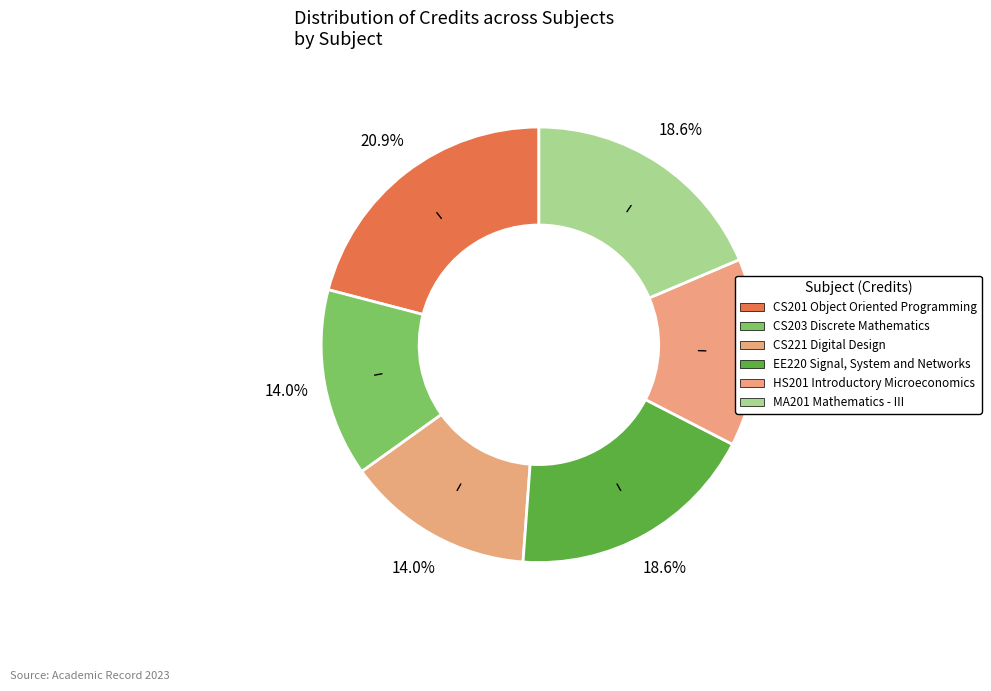

Does any single category account for the majority?

No